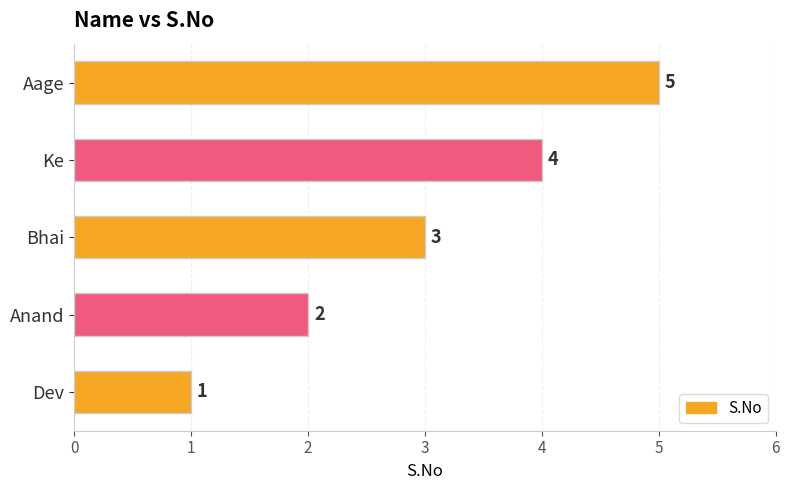

What is the sum of all values?

15